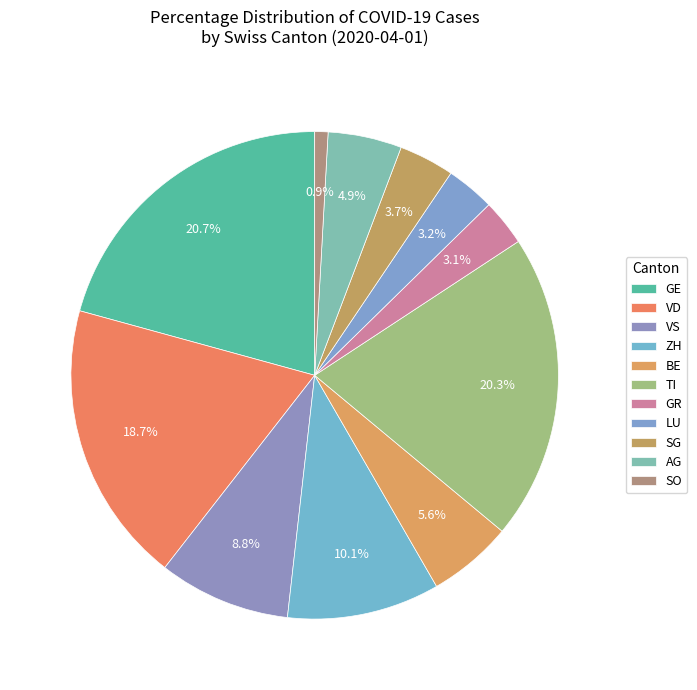

Count the number of slices in the pie.

11